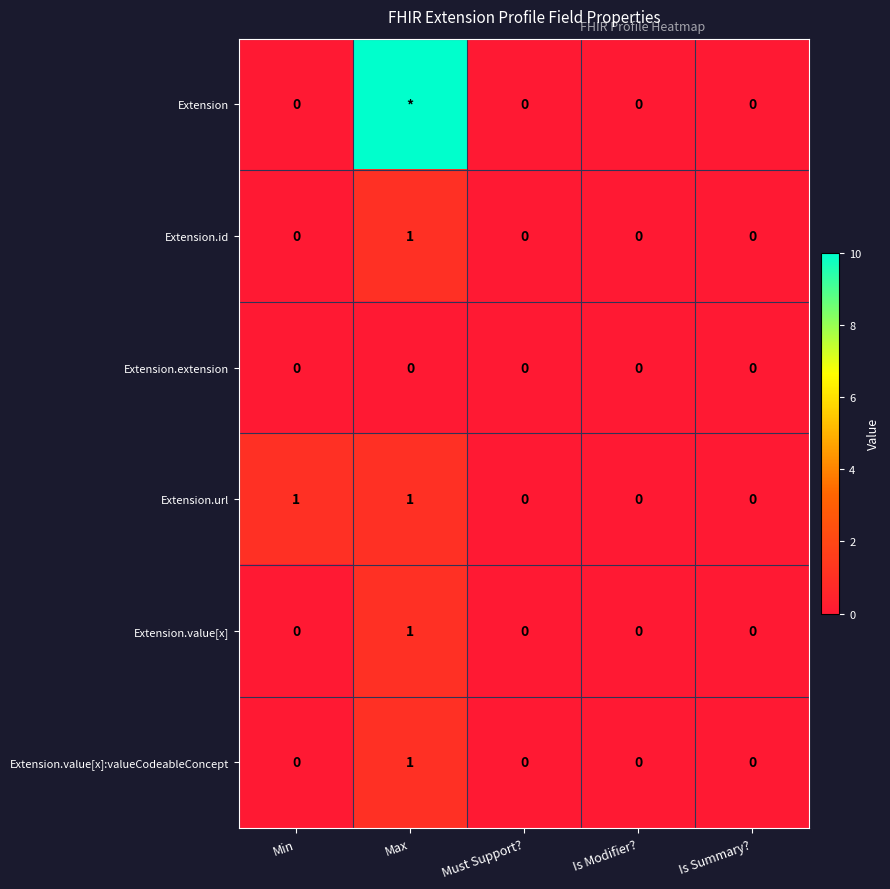

True or false: Extension.extension has a value of 0 at Is Modifier?.

True